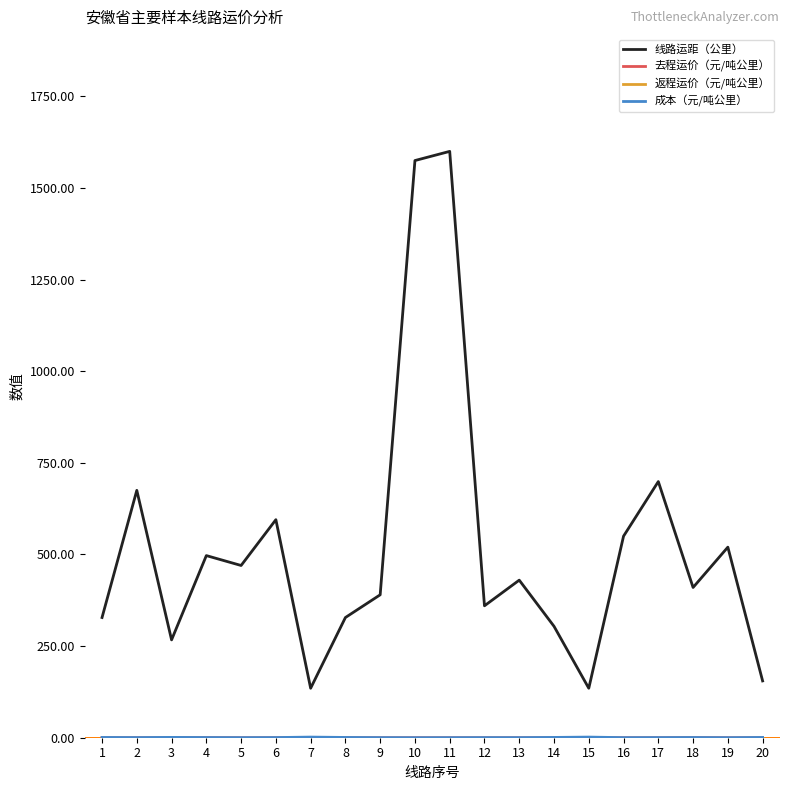

What is the maximum value shown in the chart?

1600.0